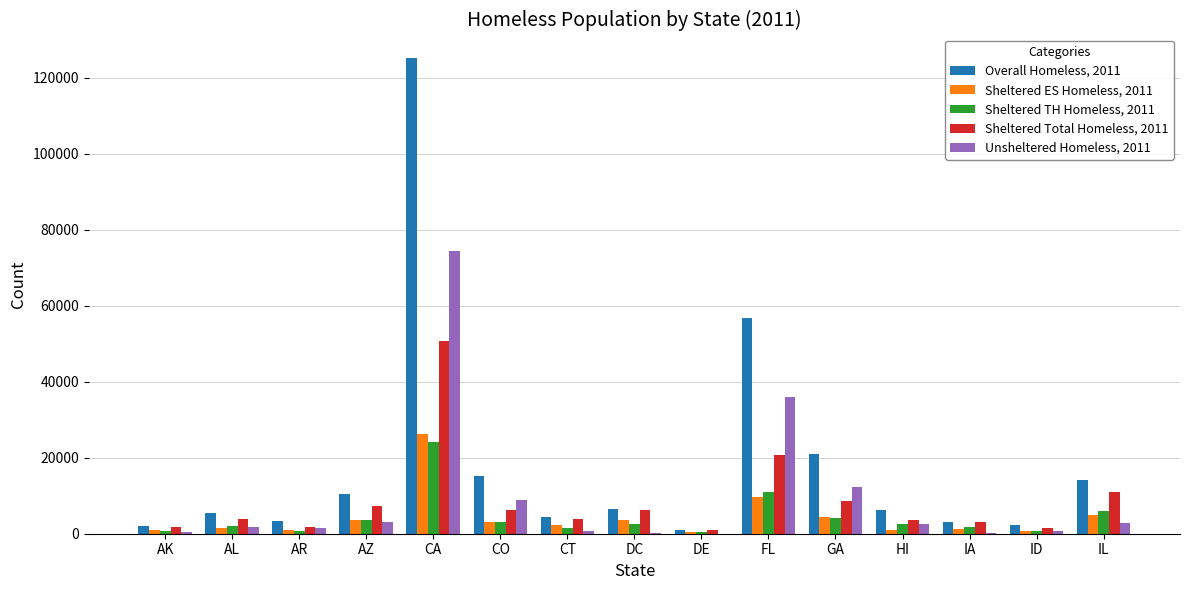

The Overall Homeless, 2011 series shows 3134 at IA. True or false?

True